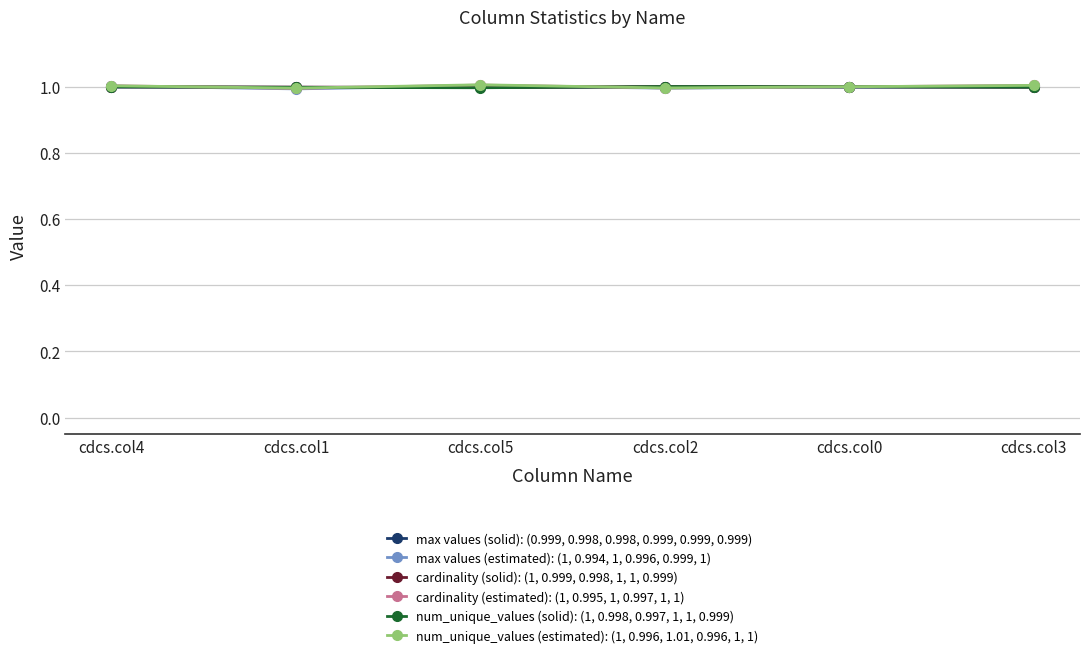

At which label is num_unique_values (solid): (1, 0.998, 0.997, 1, 1, 0.999) closest to 0?

cdcs.col5